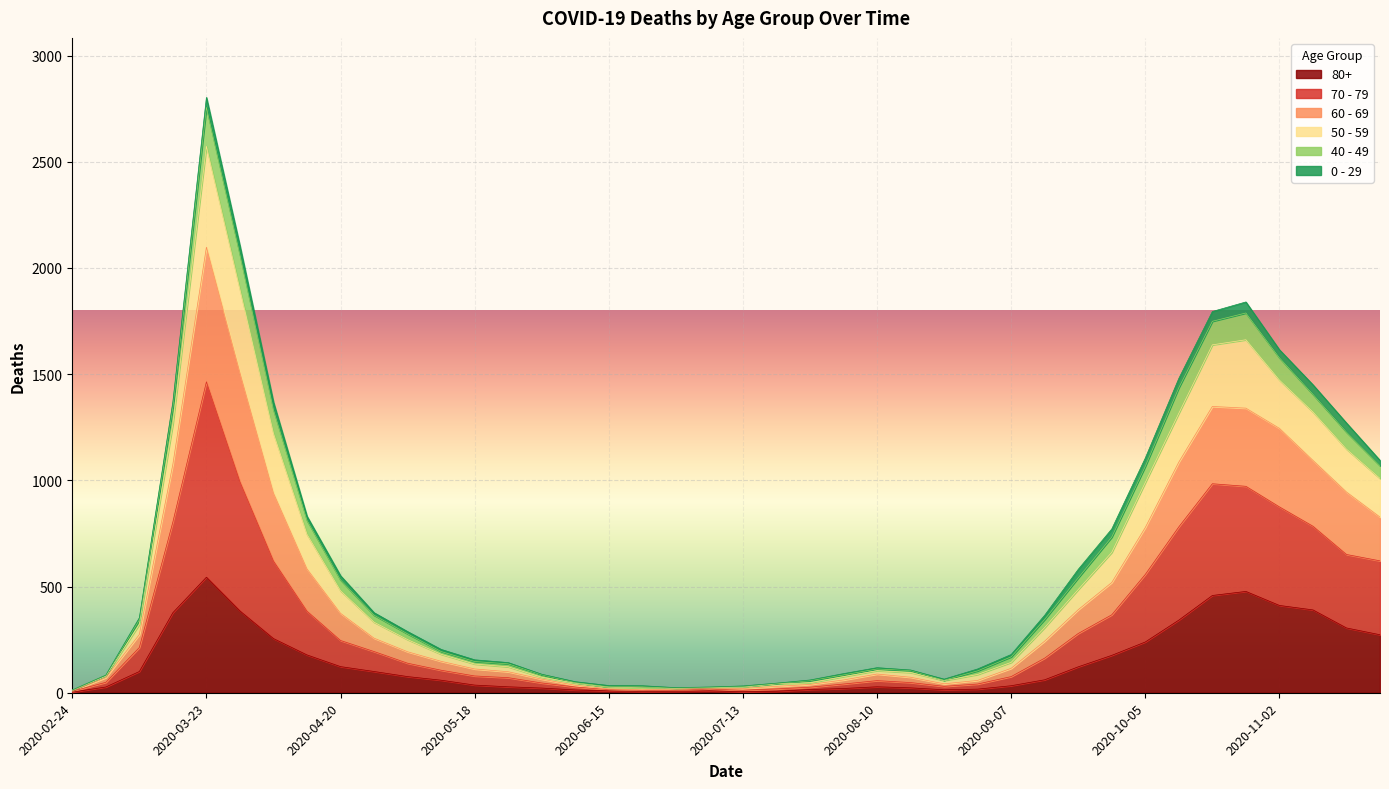

At which category is the sum across all series the highest?

2020-03-23